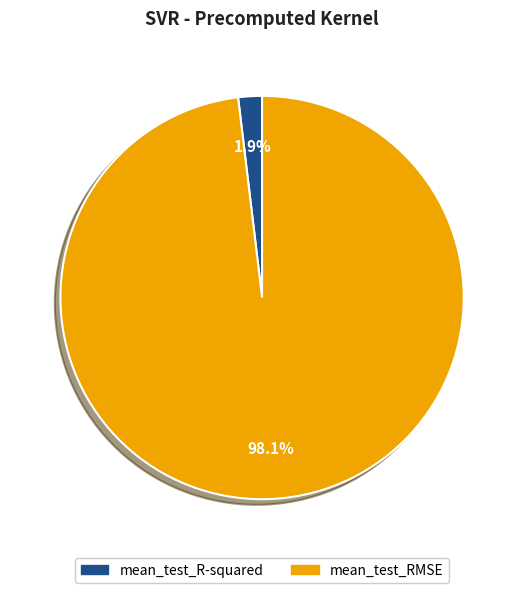

To the nearest percent, what percentage of the pie is mean_test_RMSE?

98%